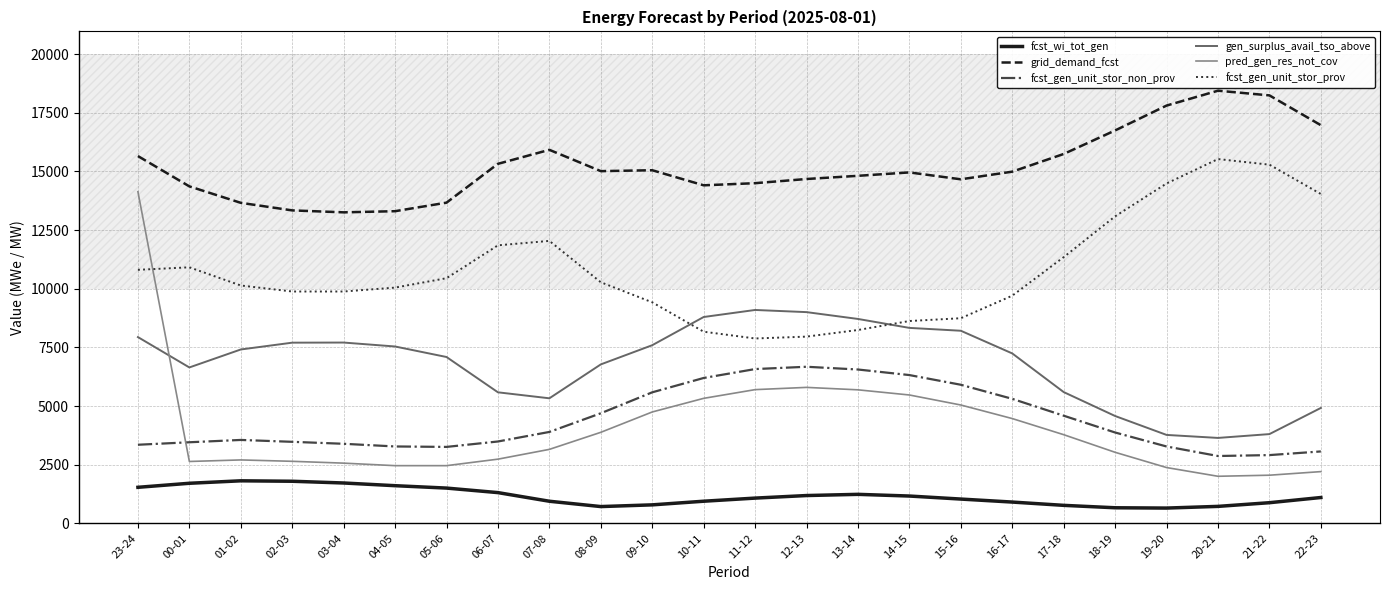

At how many categories does at least one series exceed 12857?

24